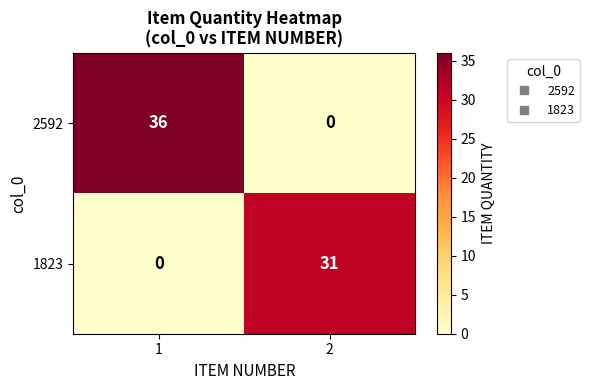

Rank the series at 2 from highest to lowest value.

1823, 2592